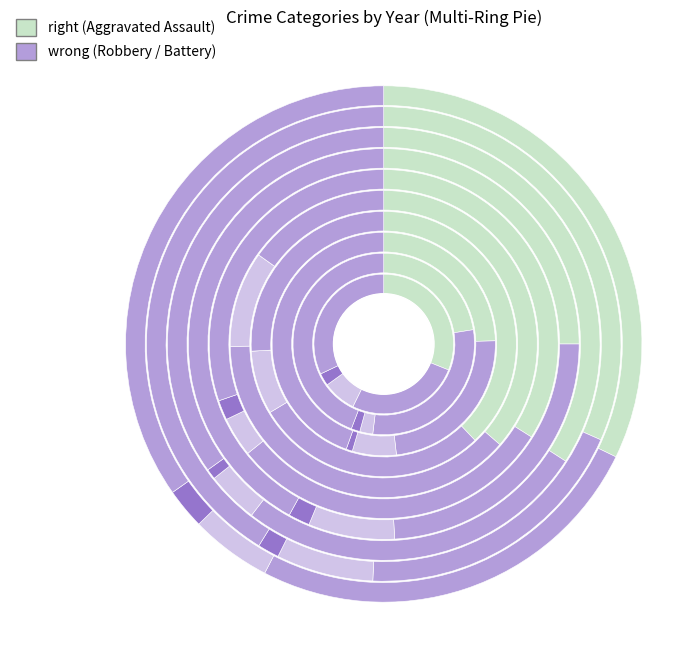

The Homicide slice represents 9% of the pie. True or false?

False